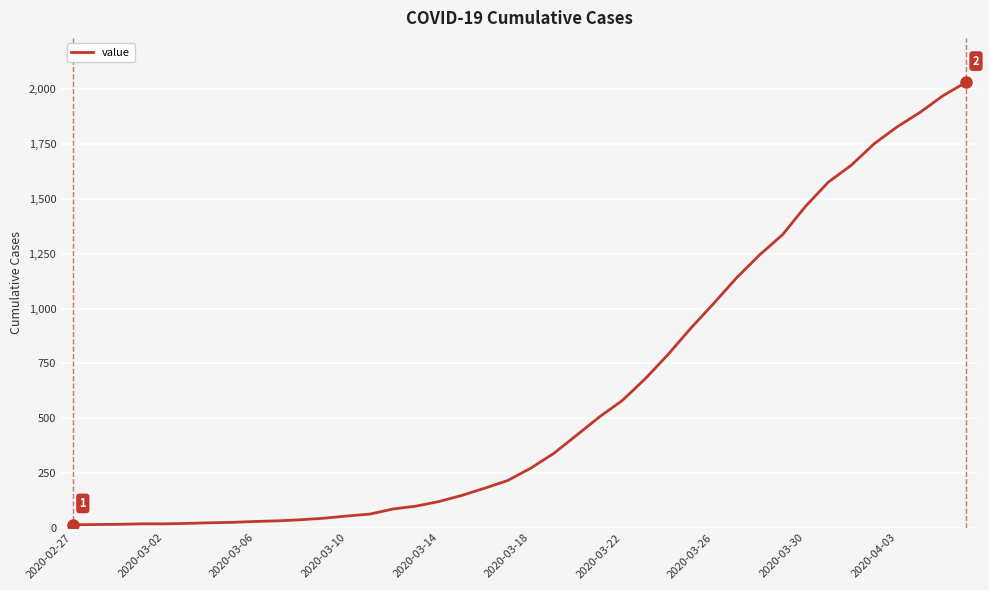

What is the maximum value shown in the chart?

2032